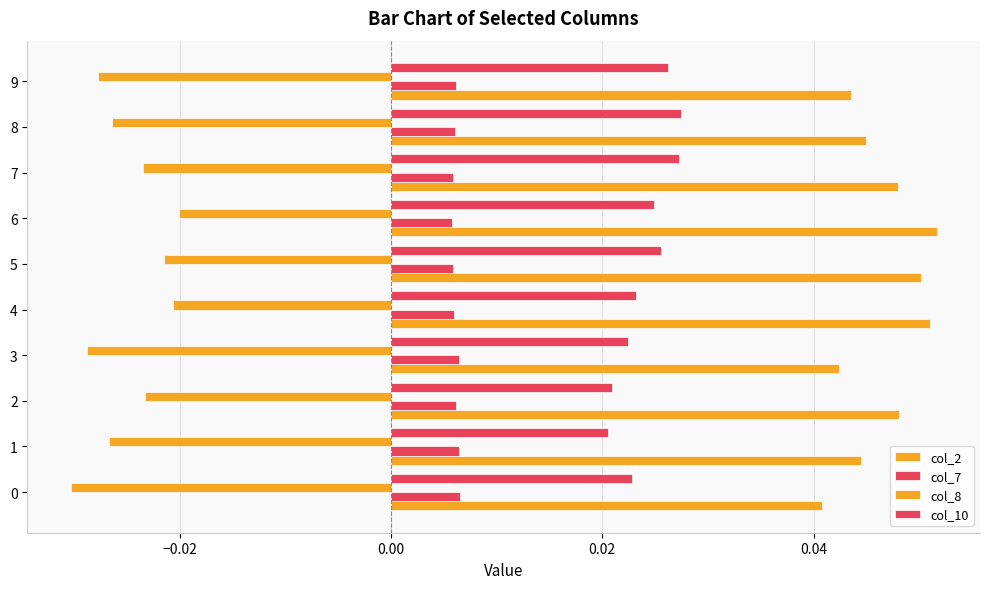

The col_2 series shows 0.1 at 9. True or false?

False